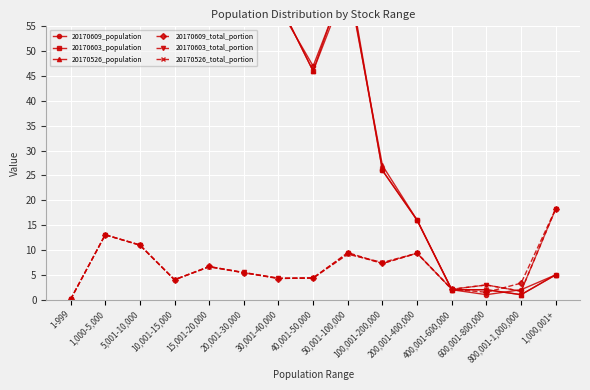

What is the total value across all series at 100,001-200,000?

101.0